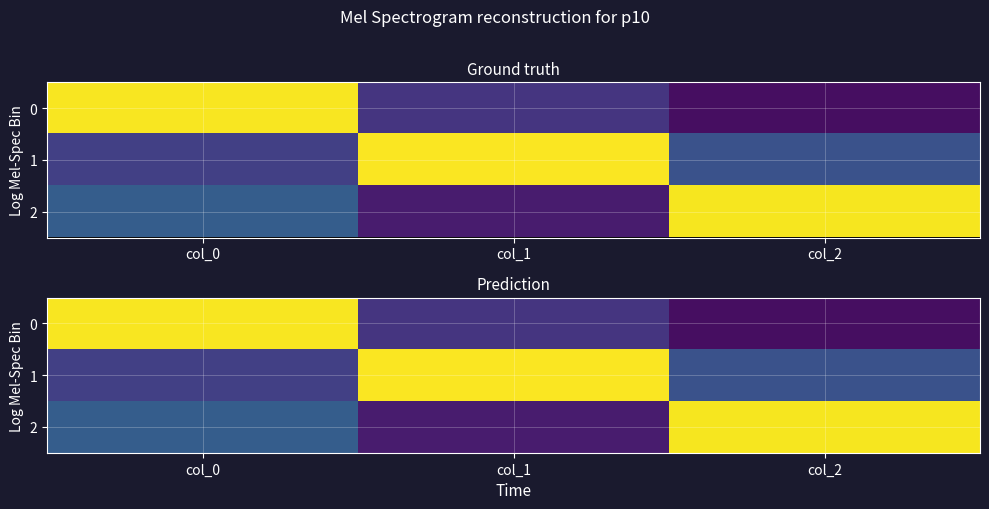

What is the average value of the 0 series?

0.3